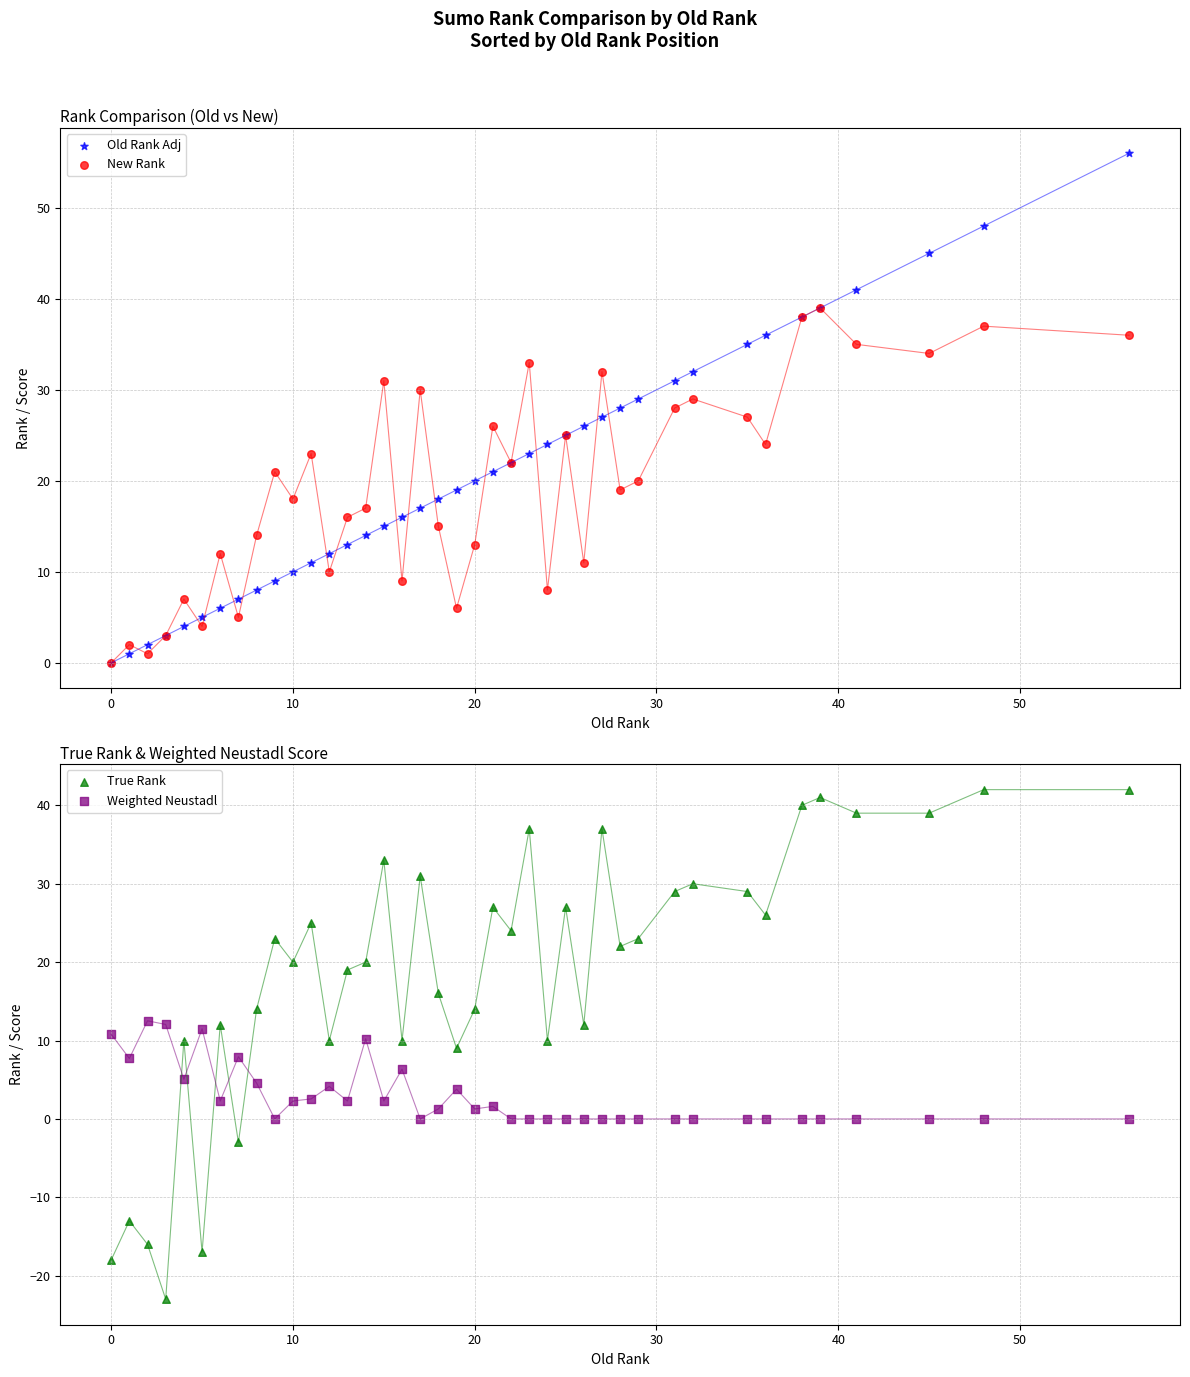

What are all the series names shown in the legend?

Old Rank Adj, New Rank, True Rank, Weighted Neustadl